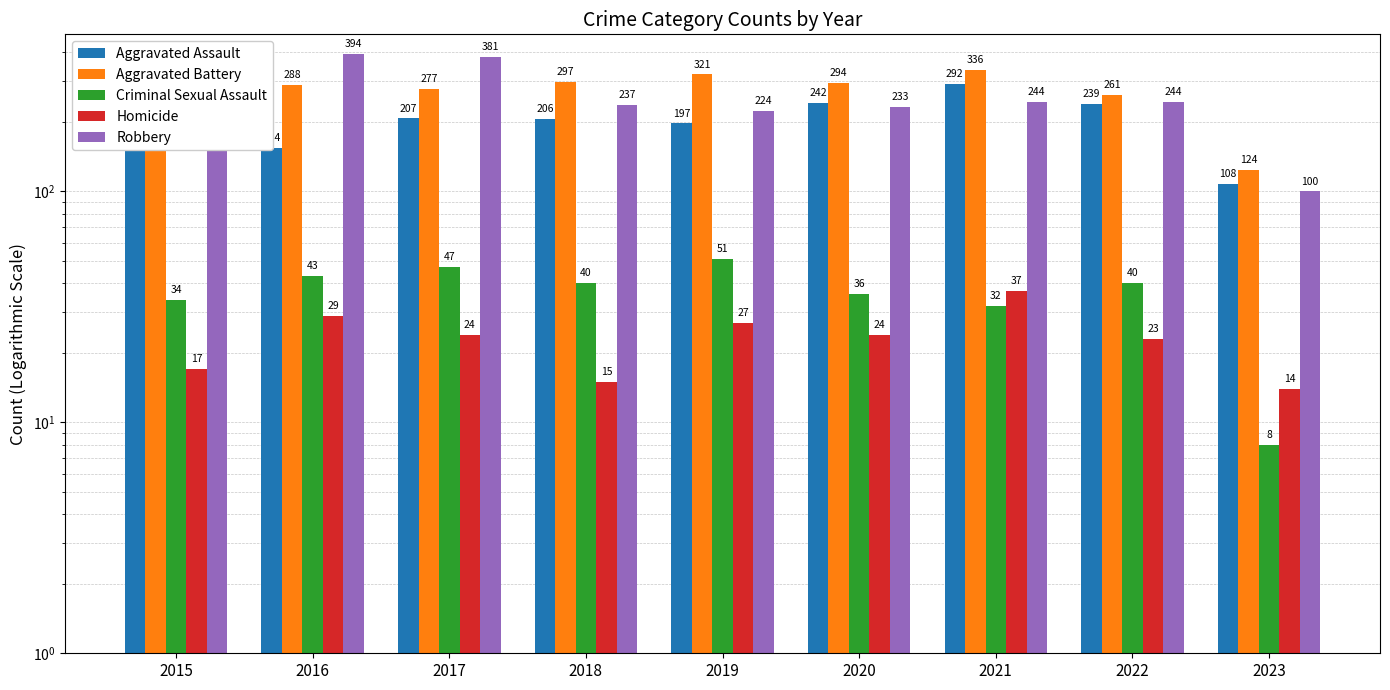

What is the difference between the second highest and second lowest values in the Robbery series?

157